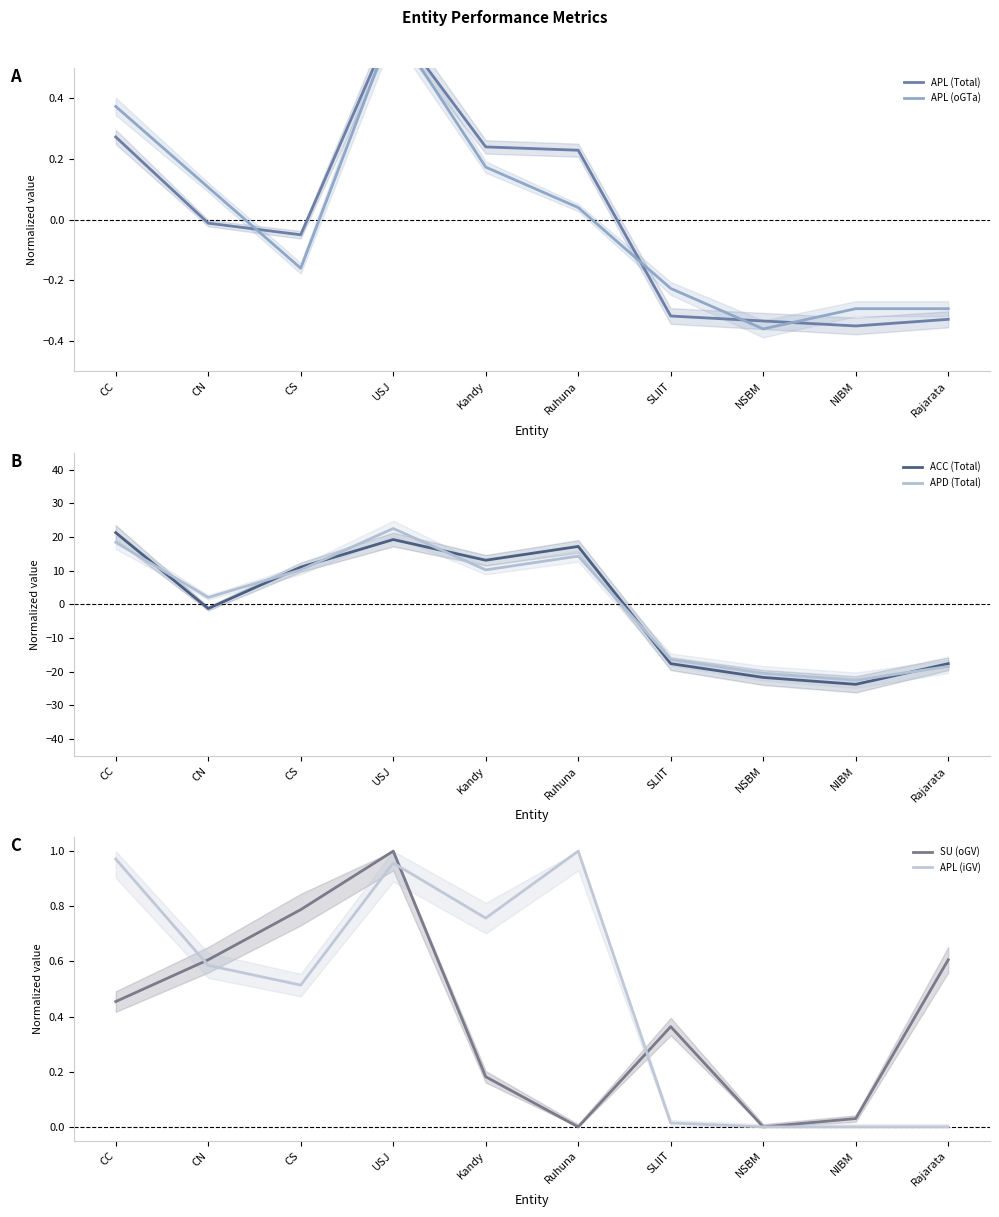

What is the spread (max minus min) of values at Rajarata?

19.0